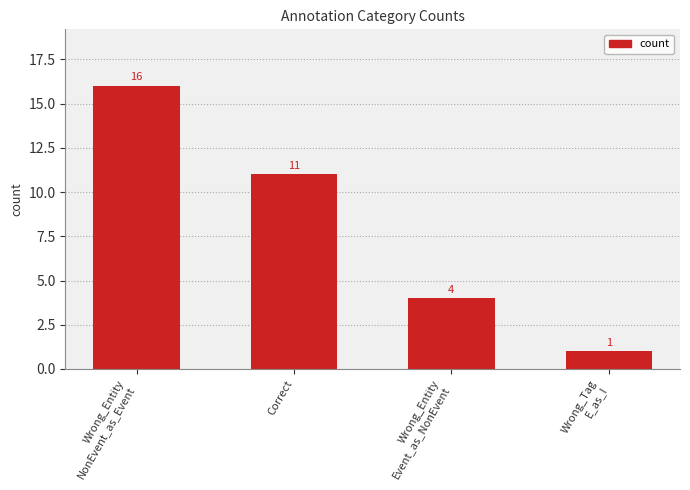

Rank the categories by value from highest to lowest.

Wrong_Entity
NonEvent_as_Event, Correct, Wrong_Entity
Event_as_NonEvent, Wrong_Tag
E_as_I